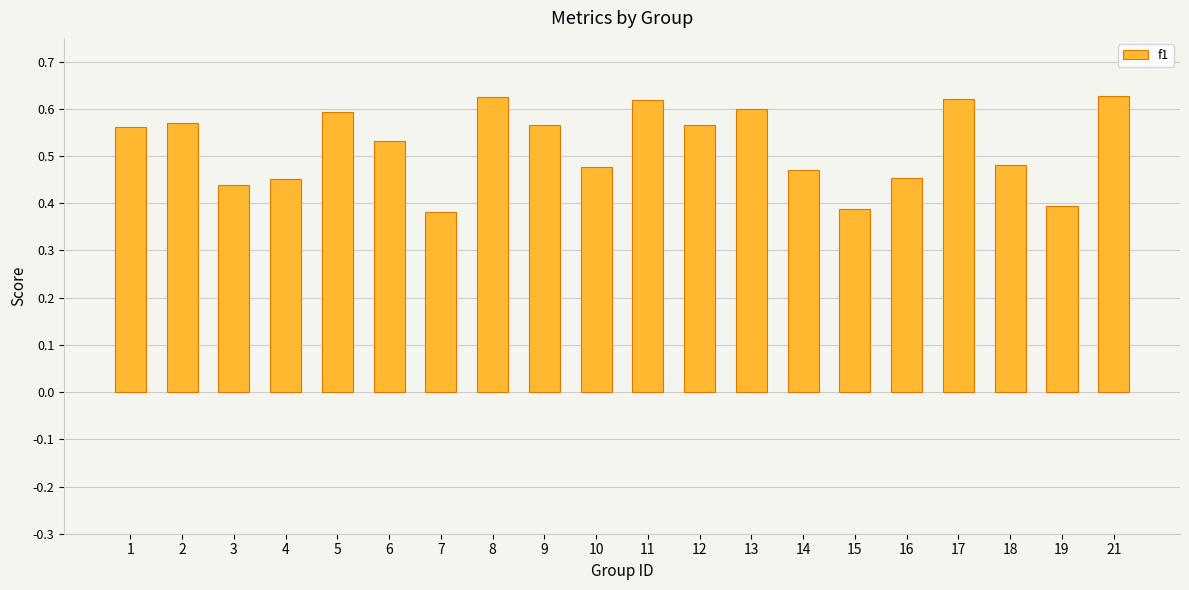

What is the sum of all values?

10.4